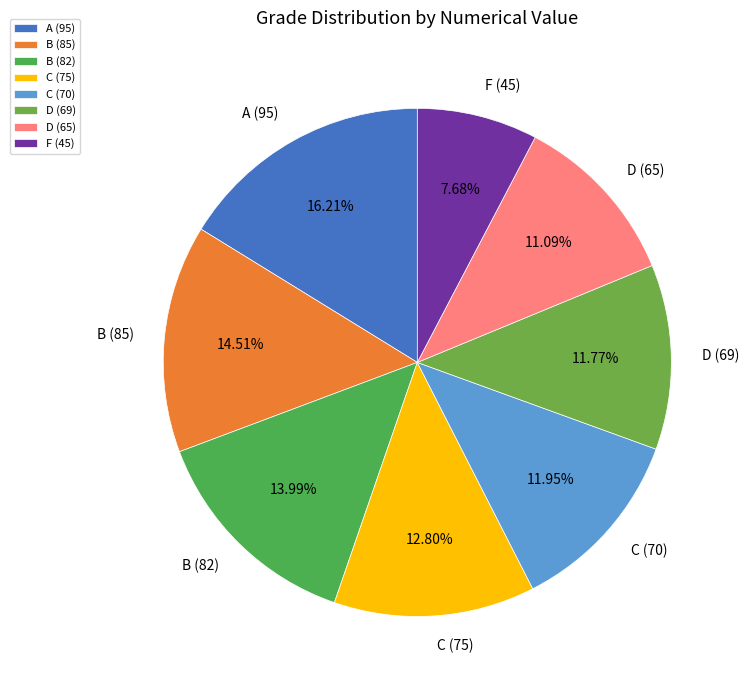

To the nearest percent, what percentage of the pie is F (45)?

8%